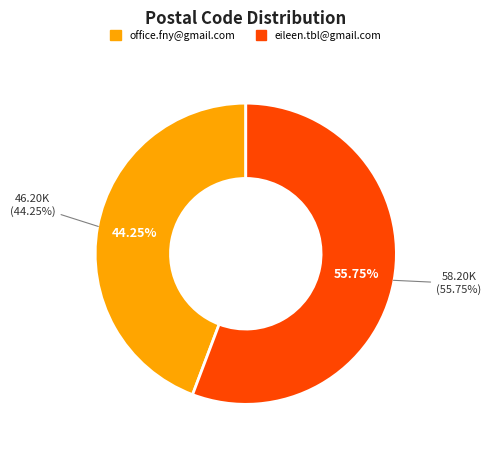

How many slices are in this pie chart?

2